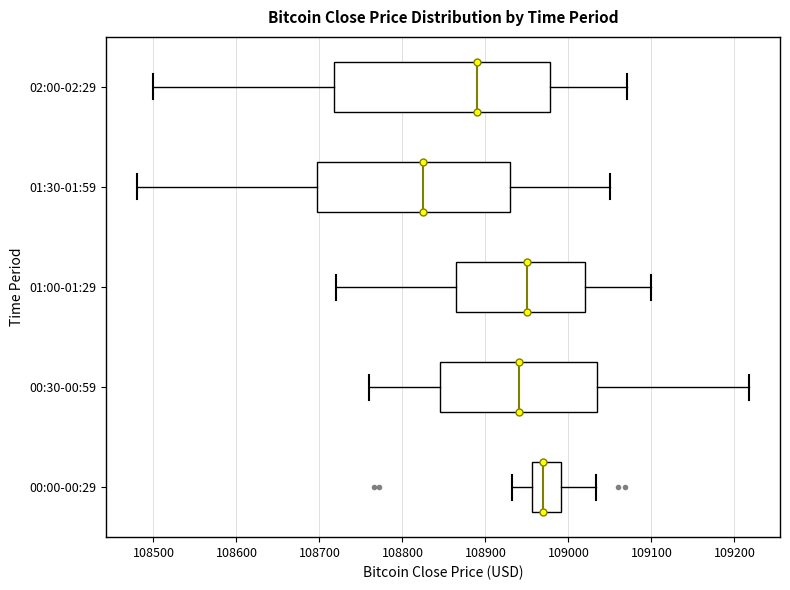

Which box is the widest, from its left edge to its right edge?

02:00-02:29